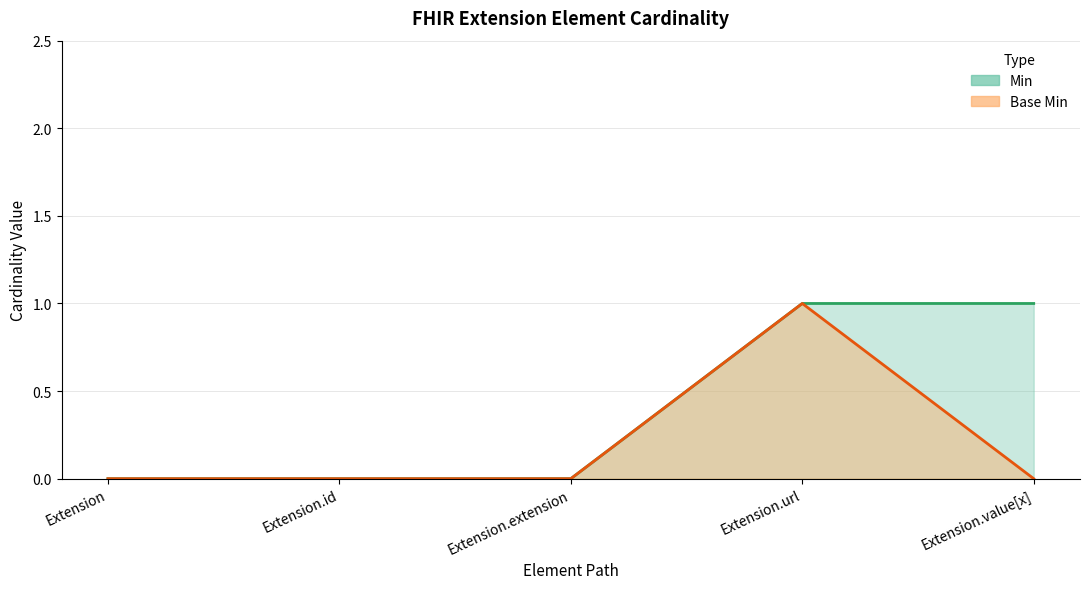

Is it true that Base Min equals -1 at Extension?

False